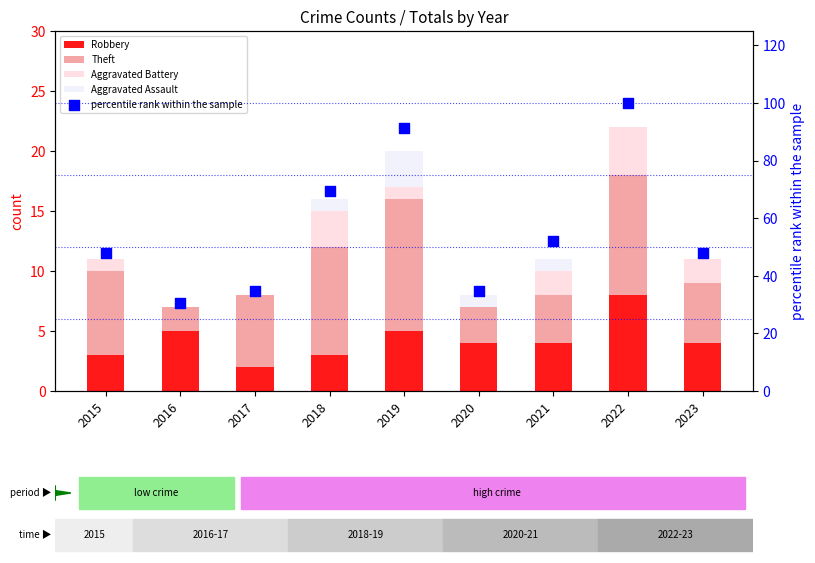

At which category is the sum across all series the highest?

2022